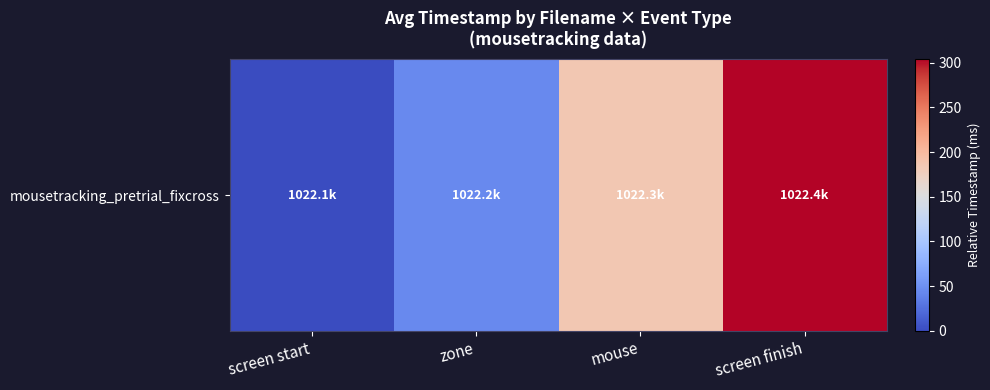

Reading right to left, what are all the values shown in this chart?

303.9	186.0	44.1	0.0